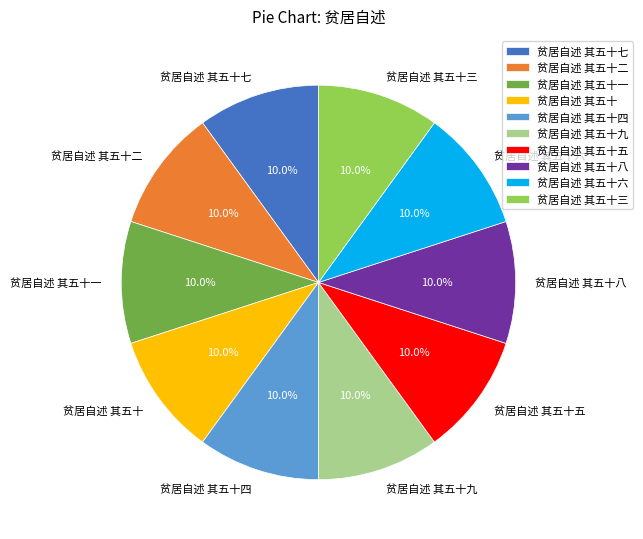

To the nearest percent, what portion does 贫居自述 其五十九 represent?

10%